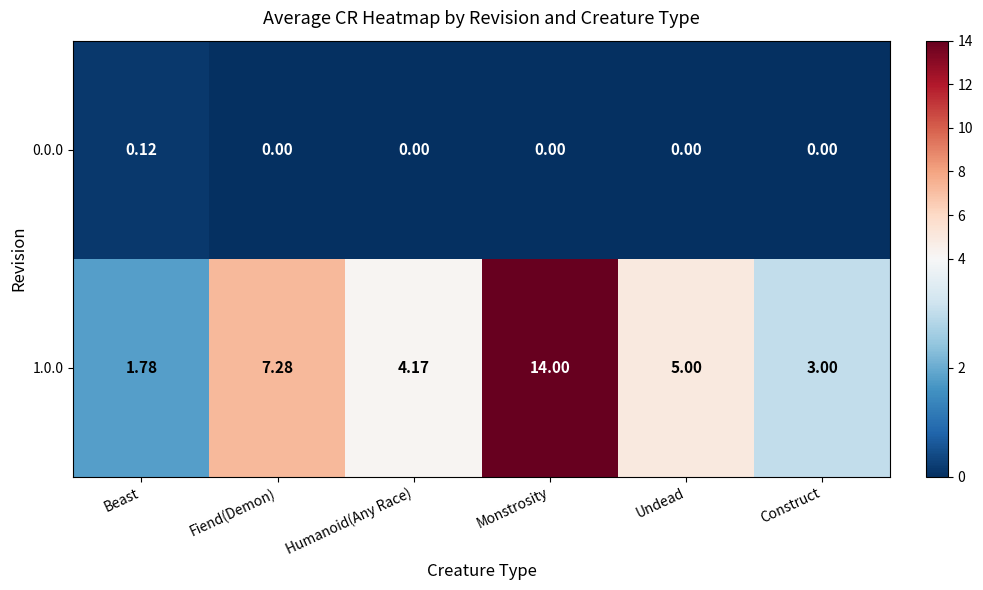

Which category has the highest value across all series?

Monstrosity